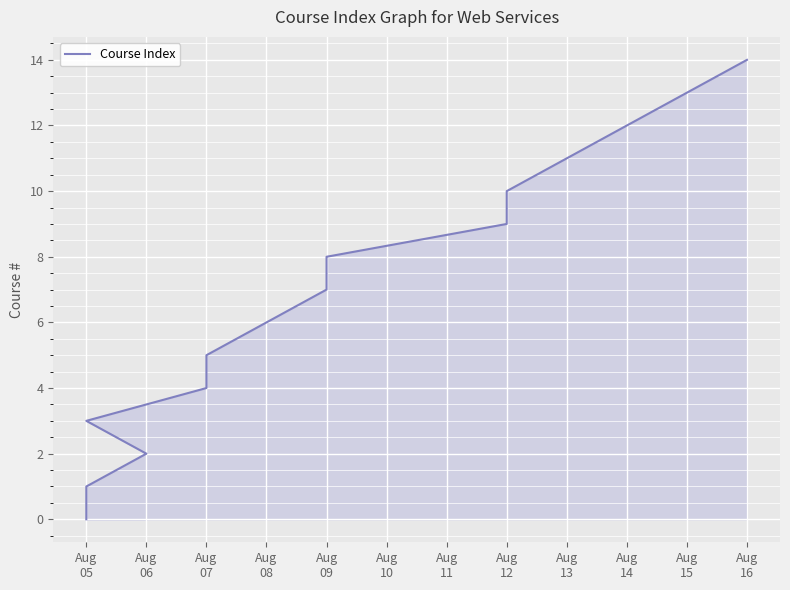

What is the value of the 8th point from the left?

7